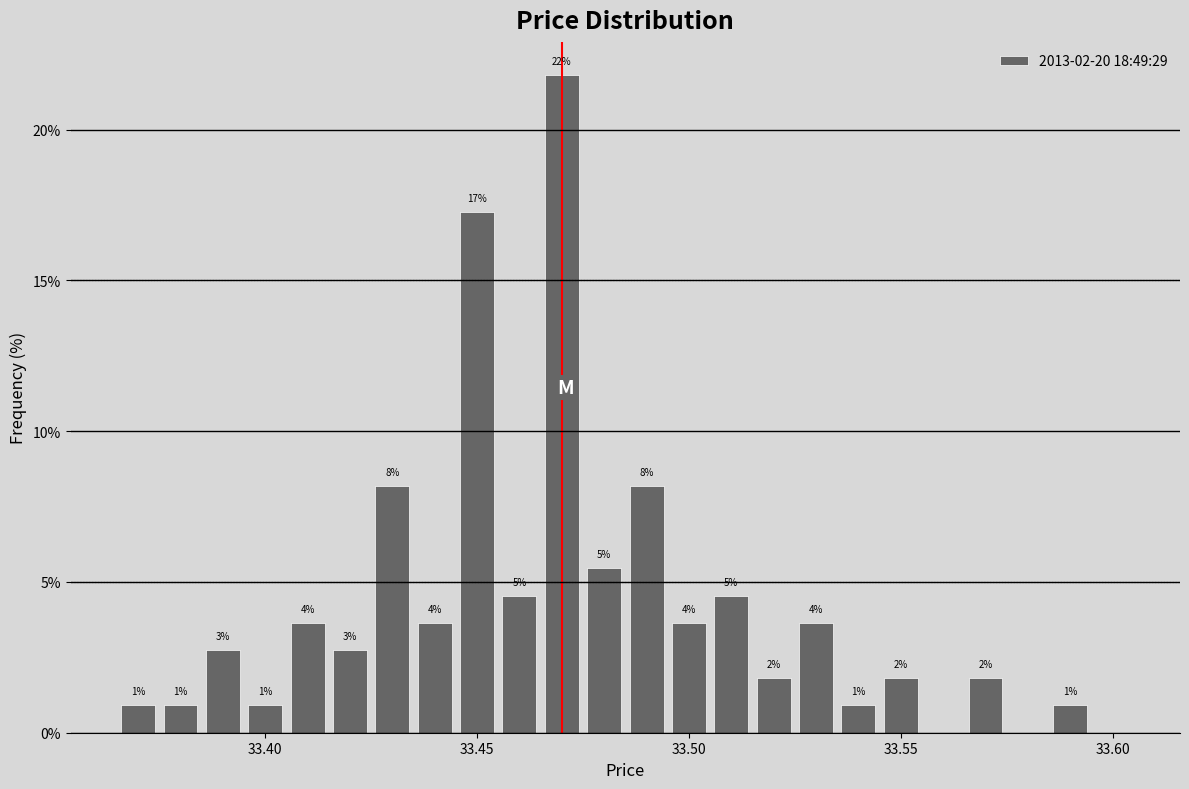

Read against the x-axis, roughly where is the centre of the tallest bar?

33.470